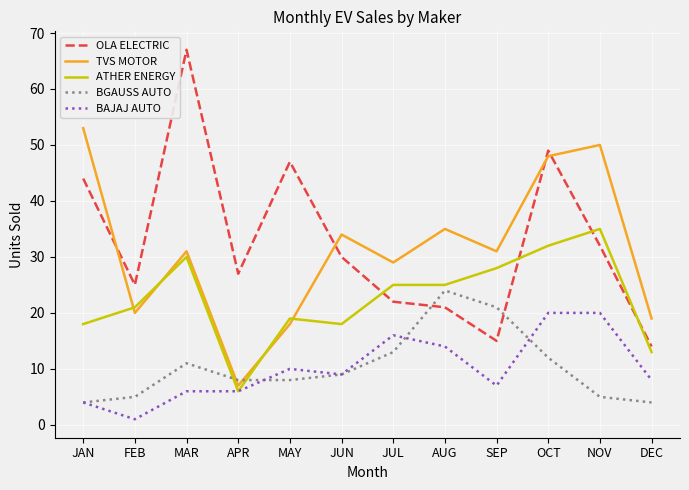

The BGAUSS AUTO series shows 4 at DEC. True or false?

True